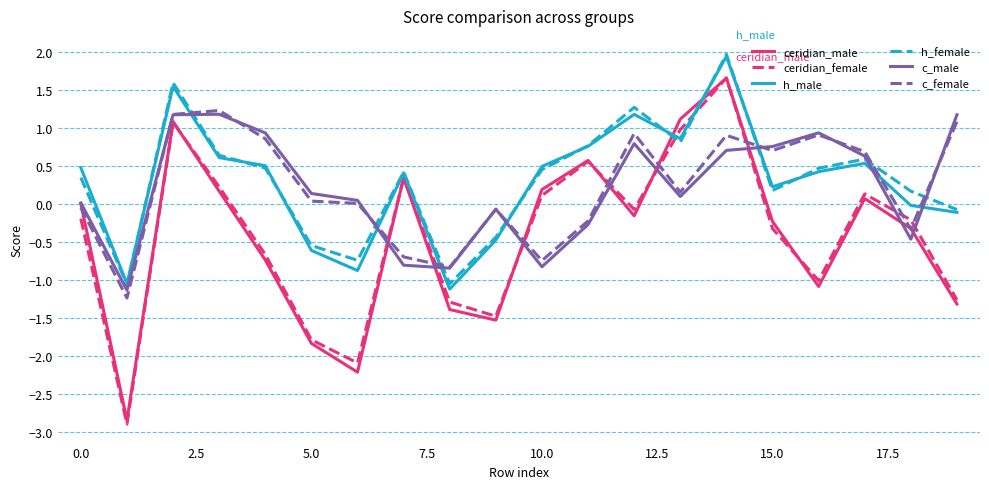

What is the average value of the c_female series?

0.2